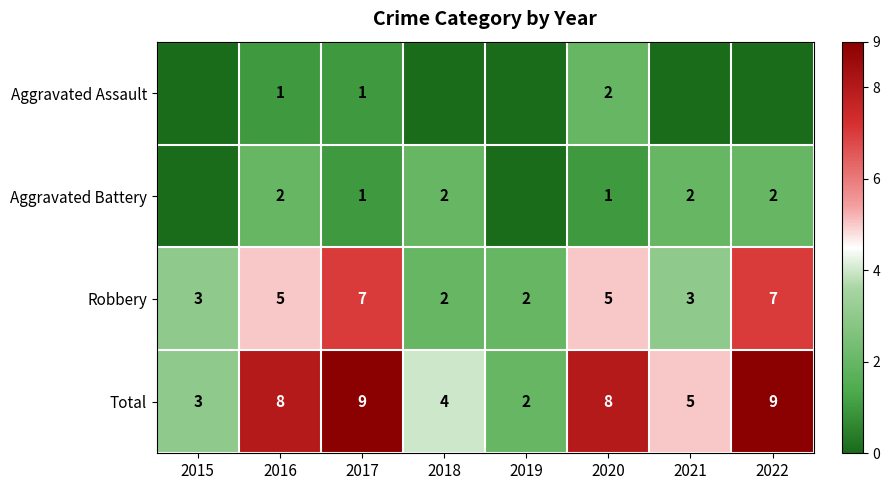

Is the value of Aggravated Assault at 2016 greater than the value of Total at 2019?

No